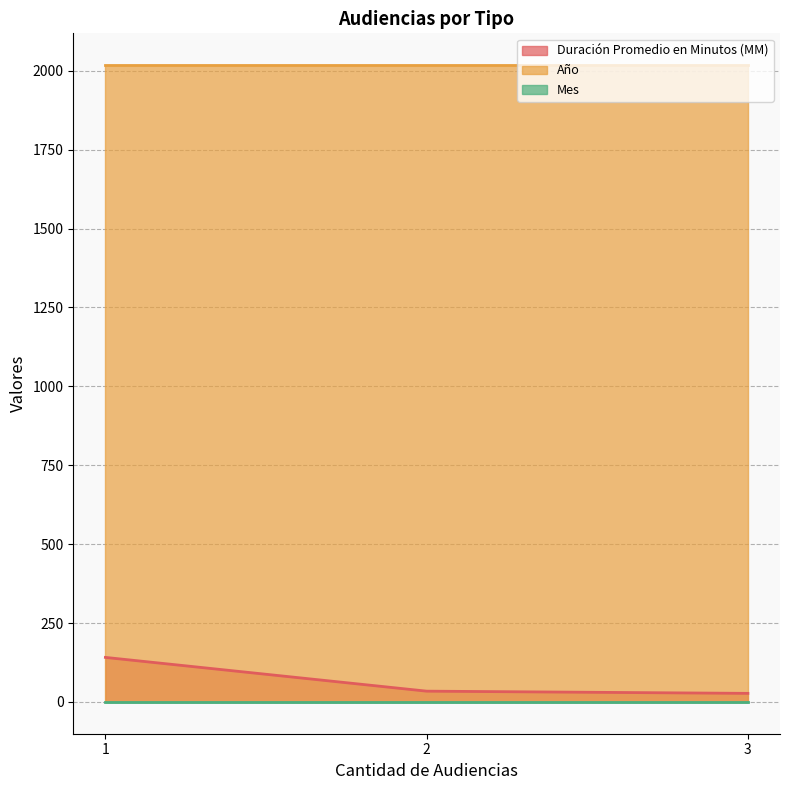

Which series has the largest range (max minus min)?

Duración Promedio en Minutos (MM)